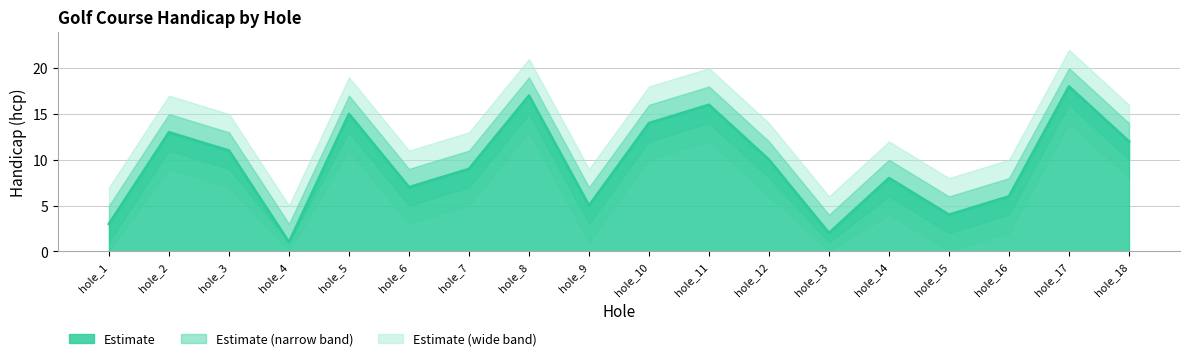

What is the sum of all hcp values?

171